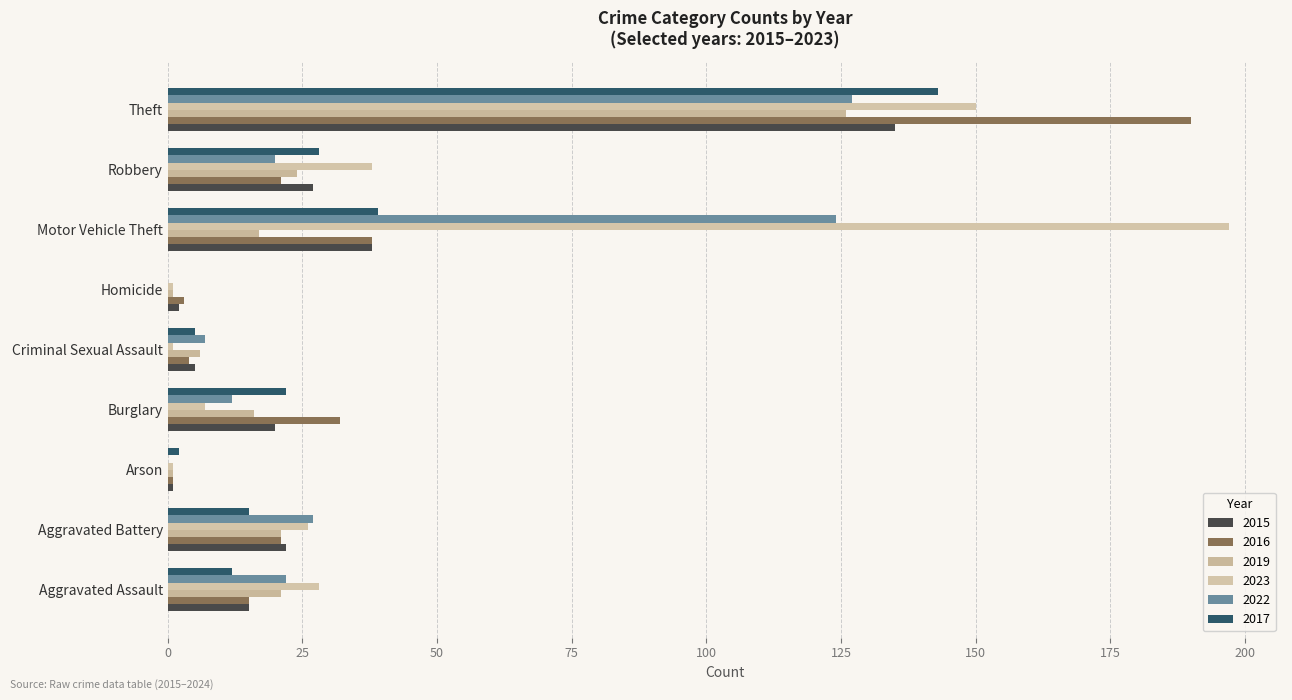

Count the number of data series in this chart.

6